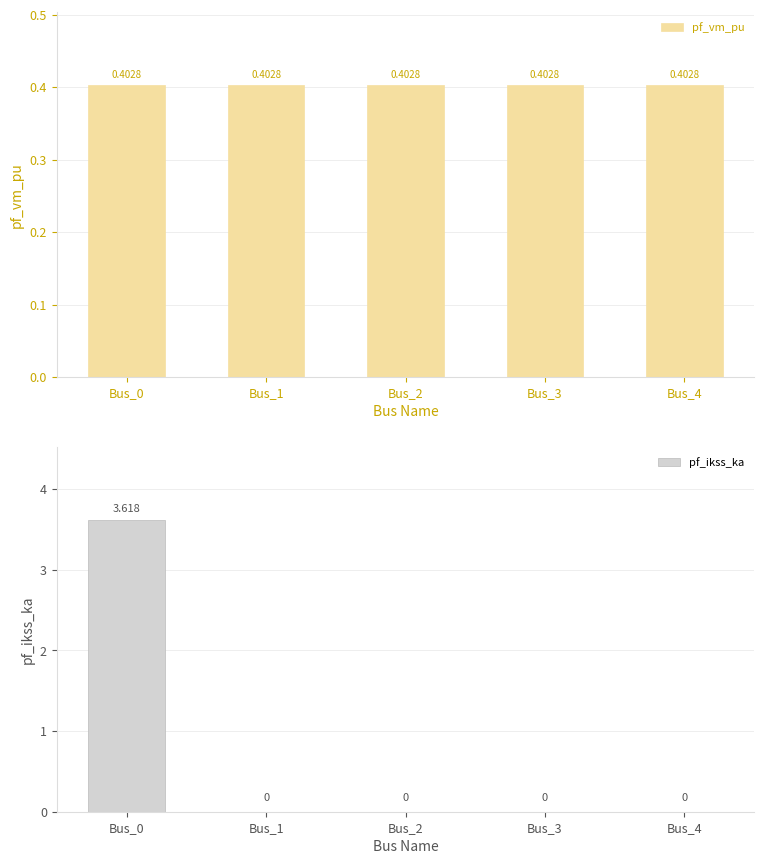

Between Bus_3 and Bus_4, which series saw the biggest shift?

pf_vm_pu